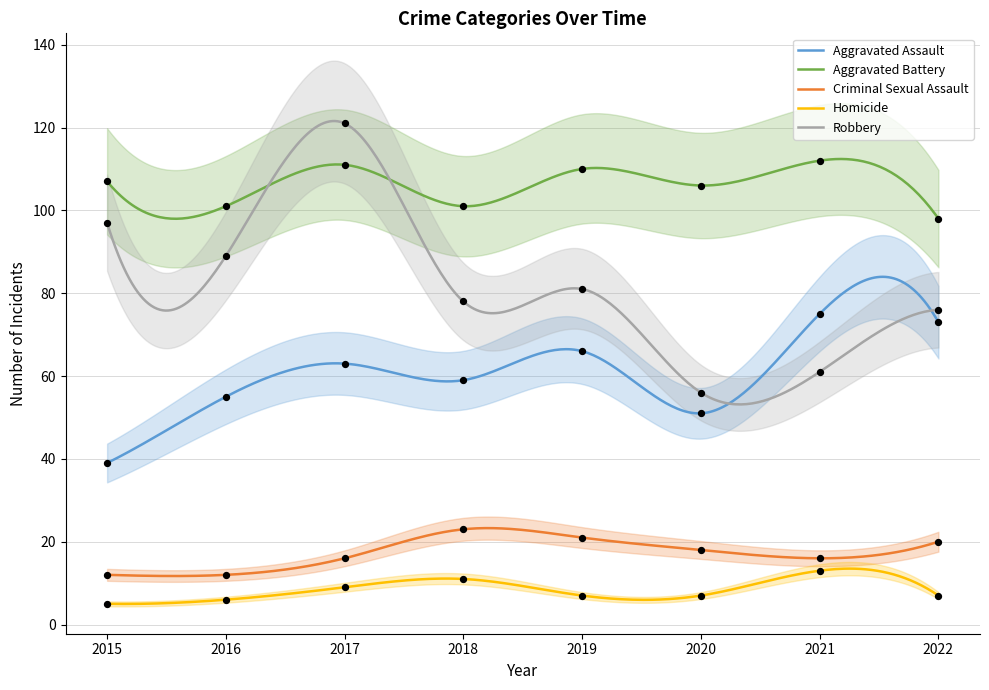

Which series has the widest spread of Y values?

Robbery